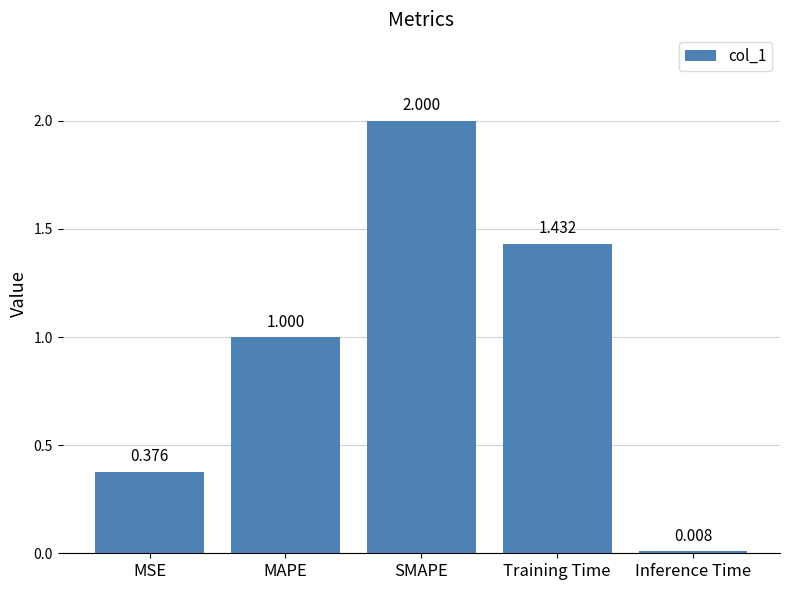

What is the sum of the values at SMAPE and Inference Time?

2.0